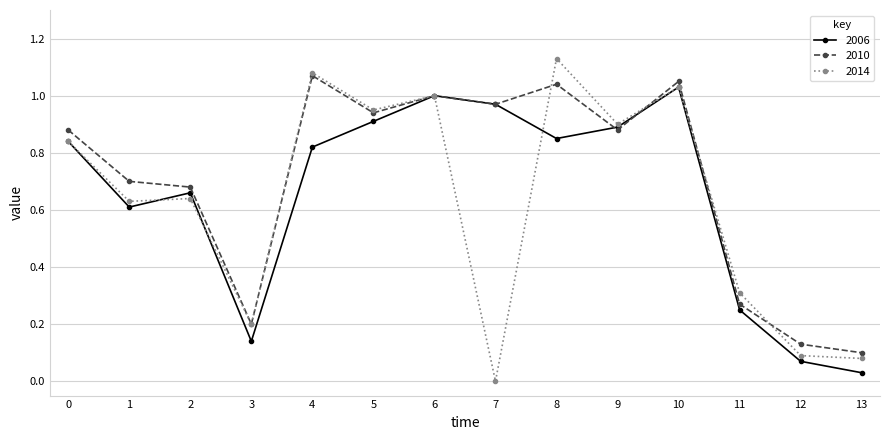

At which category does the chart reach its minimum across all series?

7